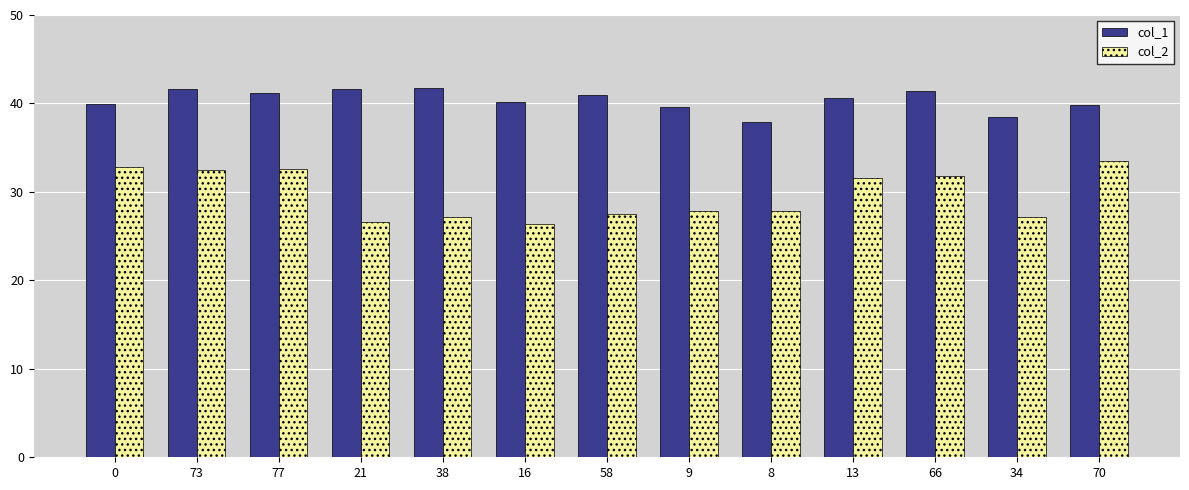

The col_2 series shows 32.6 at 77. True or false?

True